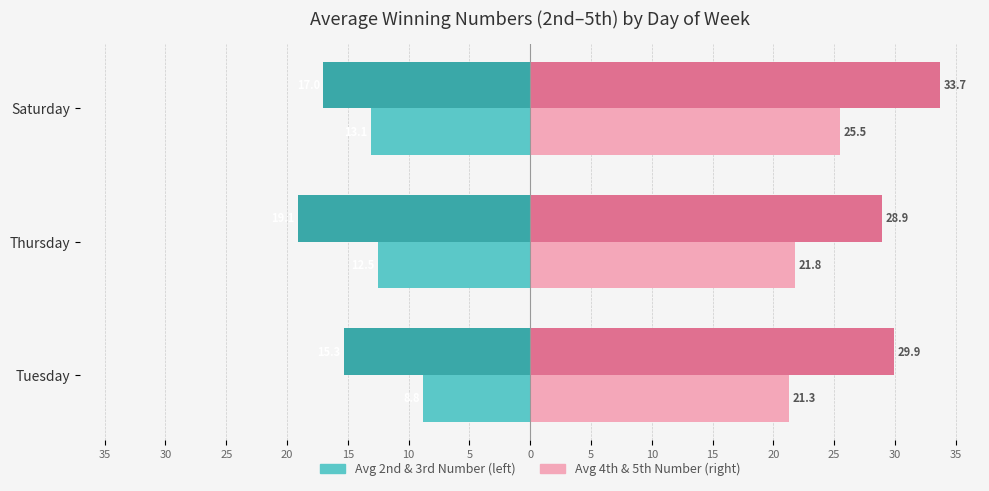

How many groups of bars are there?

3